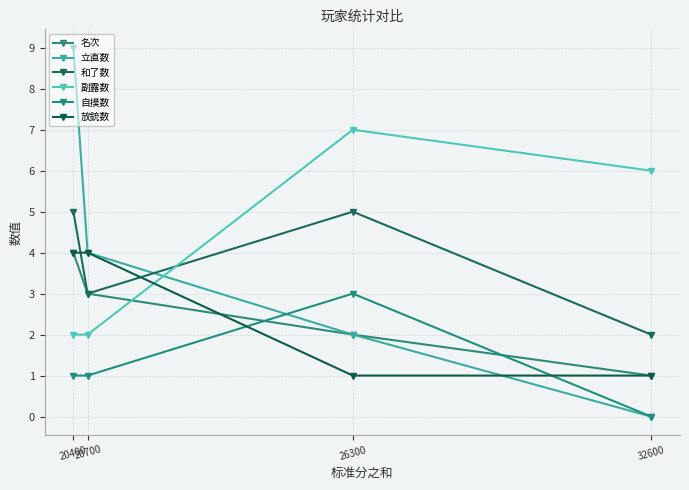

Where does the 立直数 series first go above 4?

20400